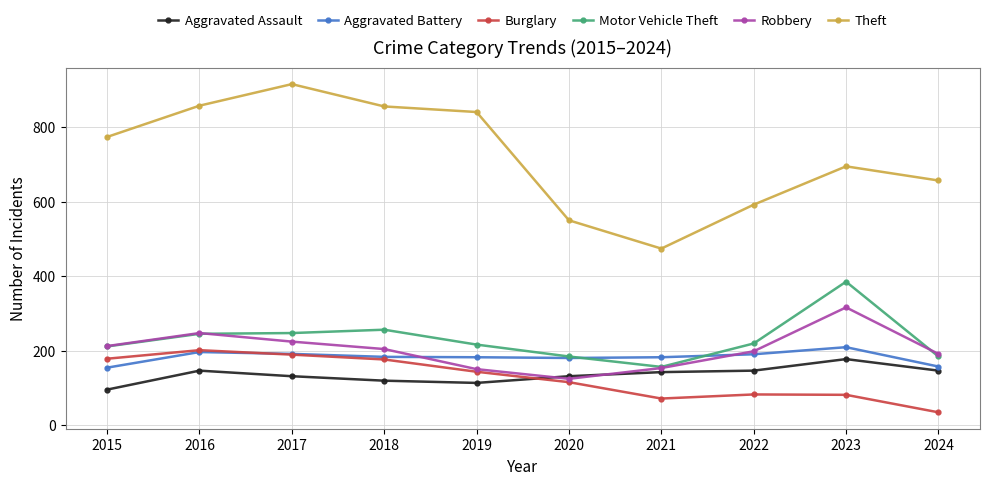

True or false: Theft and Burglary cross at least once.

False